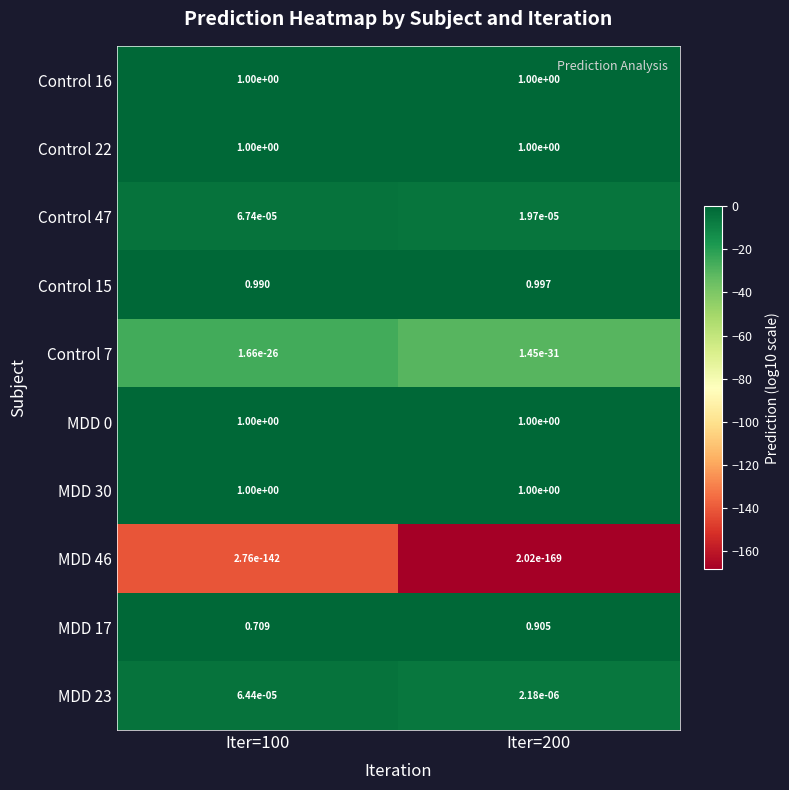

Is the value of MDD 23 at Iter=100 greater than the value of Control 7 at Iter=100?

Yes